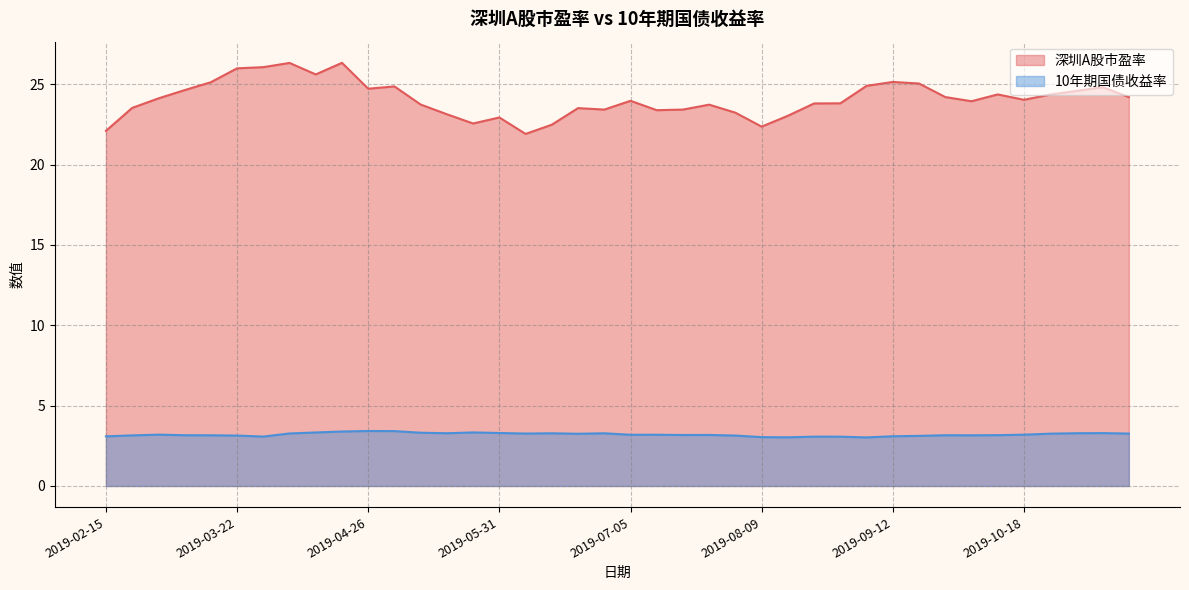

What is the label of the 40th point from the right?

2019-02-15